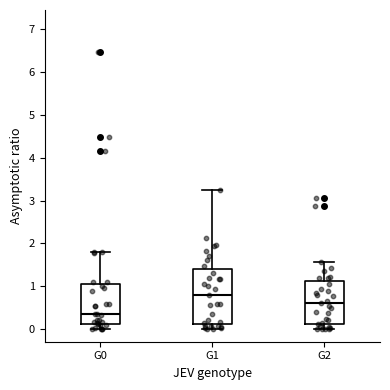

Reading left to right, read every box against the y-axis: the position of its median line, the range the box covers, and the ends of its whiskers. The values are not printed on the chart, so give them approximately, as read against the axis.

G0: median 0.4, box 0.1 to 1.1, whiskers 0.0 to 1.8
G1: median 0.8, box 0.1 to 1.4, whiskers 0.0 to 3.2
G2: median 0.6, box 0.1 to 1.1, whiskers 0.0 to 1.6